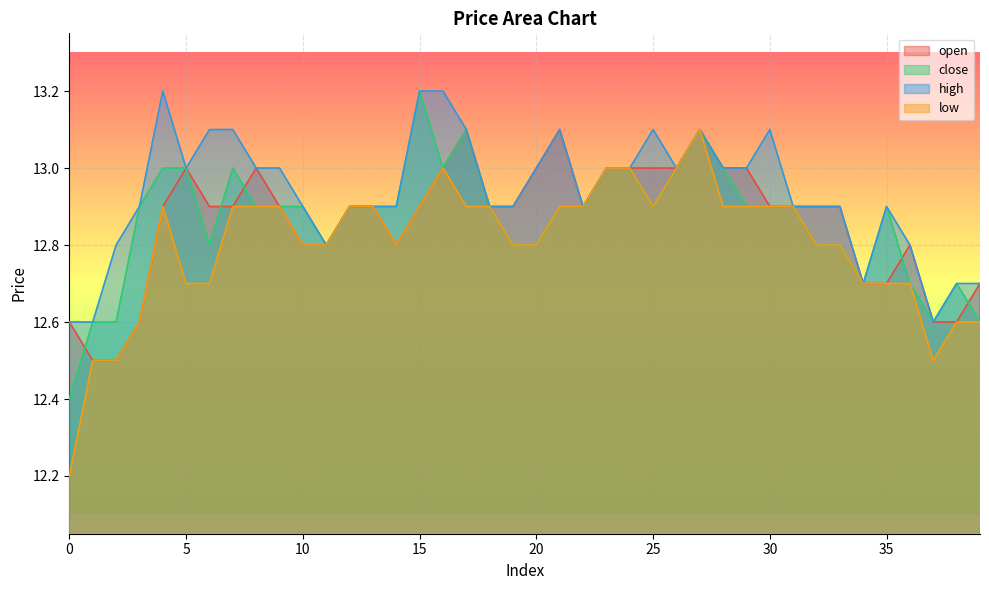

How many categories are shown in the chart?

40